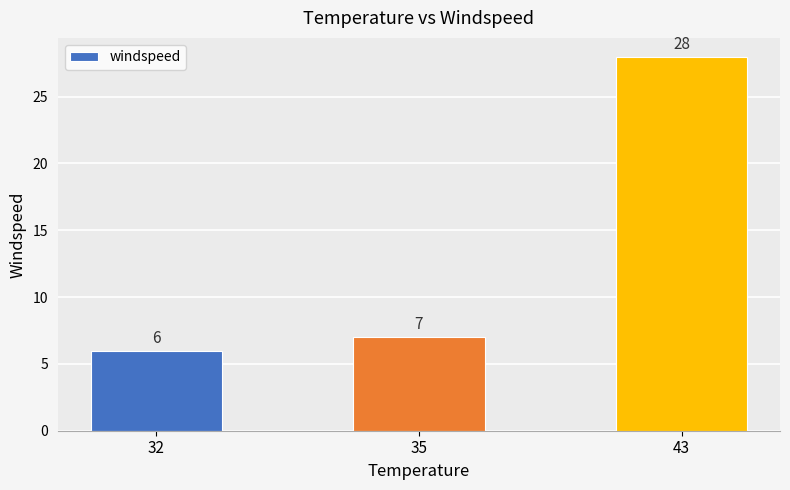

Which category has the highest value across all series?

43